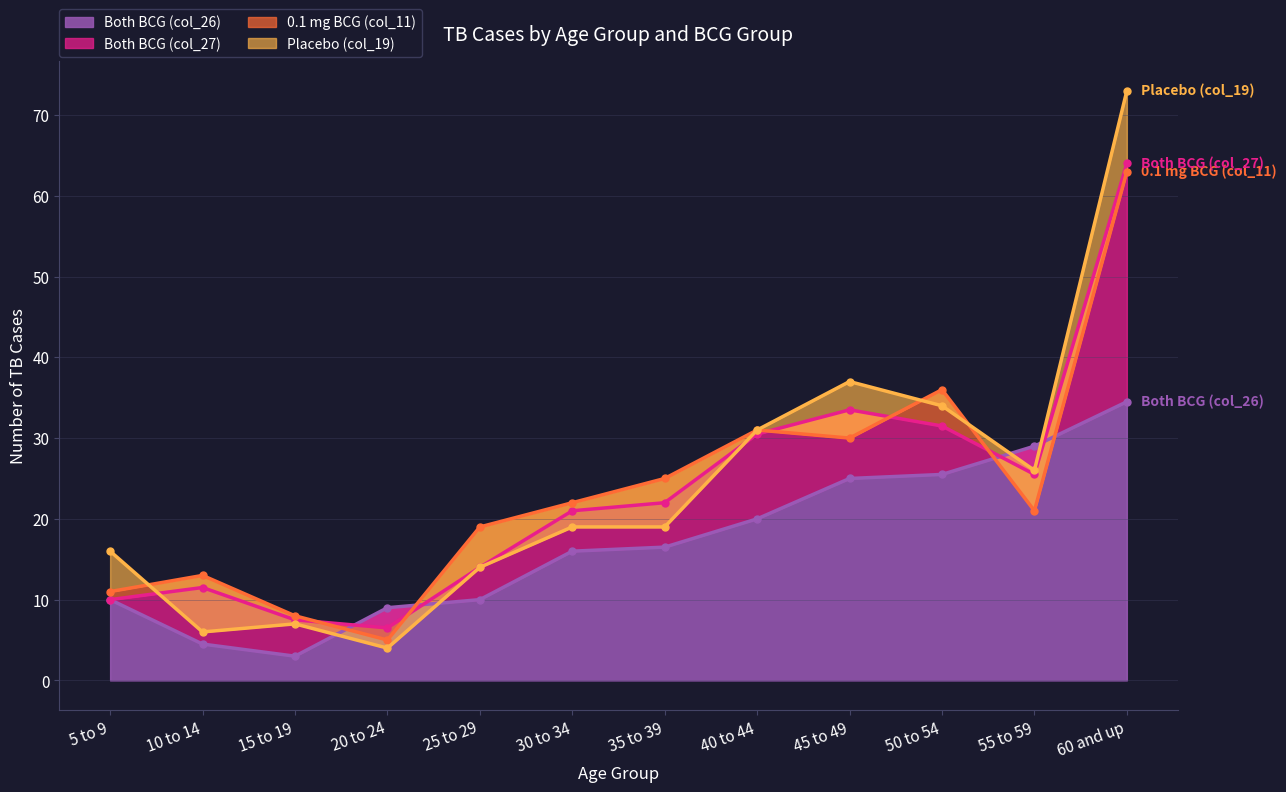

Which series has the largest range (max minus min)?

Placebo (col_19)